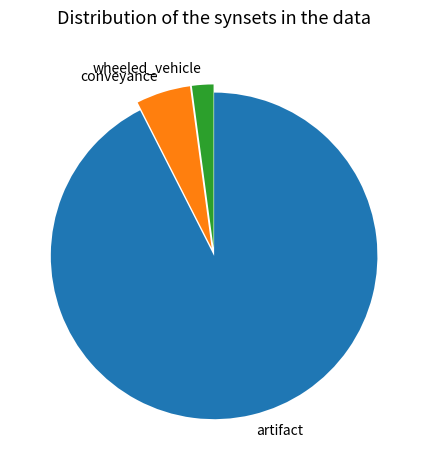

Which category has the smallest portion of the pie?

wheeled_vehicle